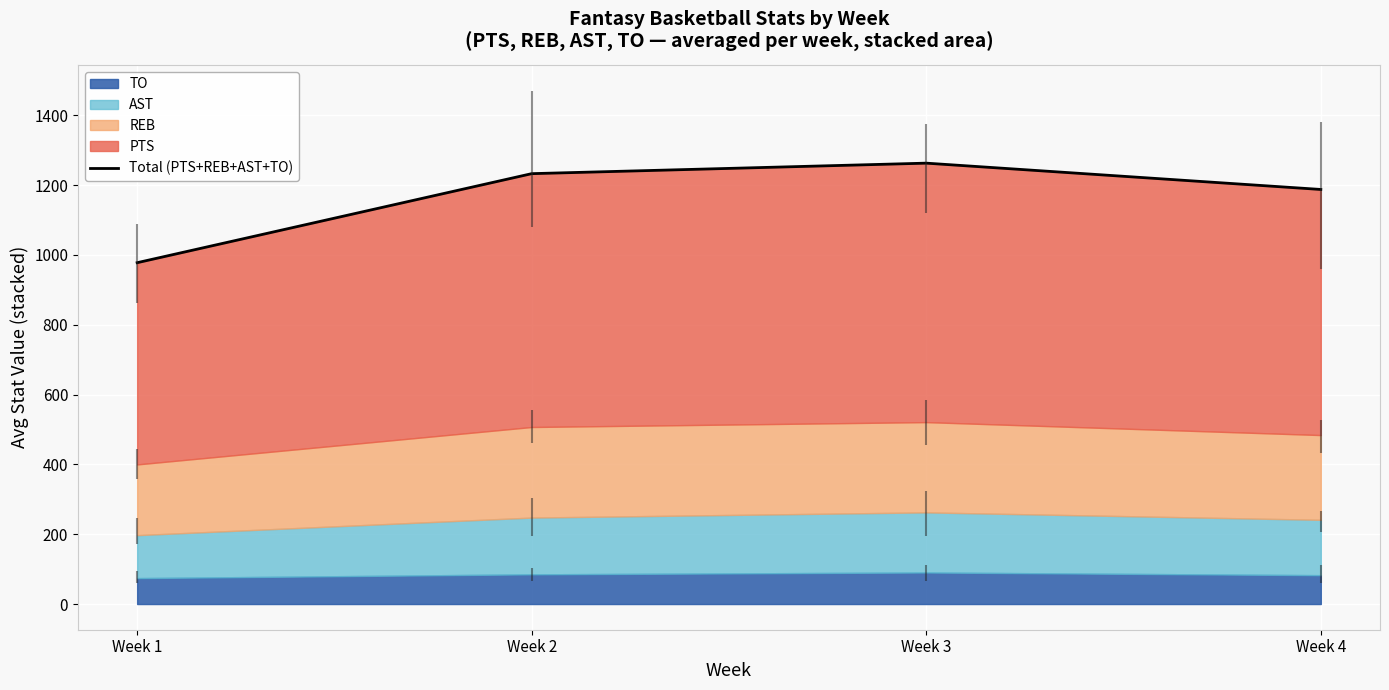

What is the ratio of the value at Week 3 to the value at Week 1?

1.3